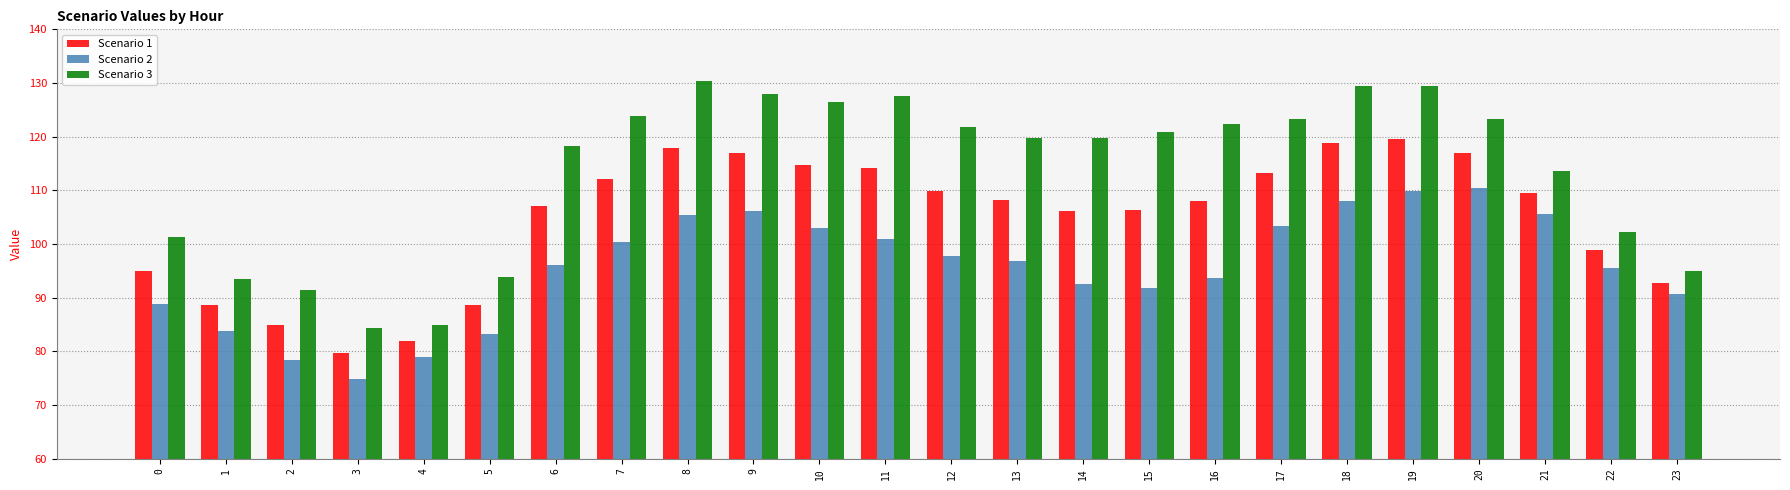

Is the value of Scenario 3 at 1 greater than the value of Scenario 2 at 19?

No